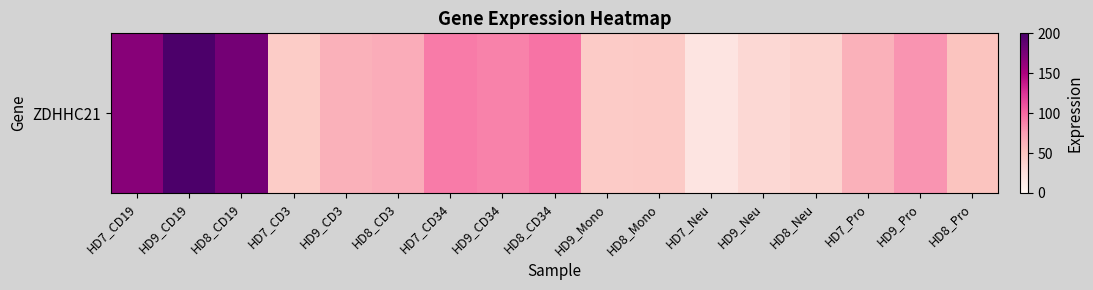

Reading left to right, what are all the values shown in this chart?

HD7_CD19=168.6	HD9_CD19=198.1	HD8_CD19=177.9	HD7_CD3=43.7	HD9_CD3=62.6	HD8_CD3=66.3	HD7_CD34=91.2	HD9_CD34=88.2	HD8_CD34=95.3	HD9_Mono=43.9	HD8_Mono=45.1	HD7_Neu=20.5	HD9_Neu=32.4	HD8_Neu=37.4	HD7_Pro=63.2	HD9_Pro=79.9	HD8_Pro=50.3